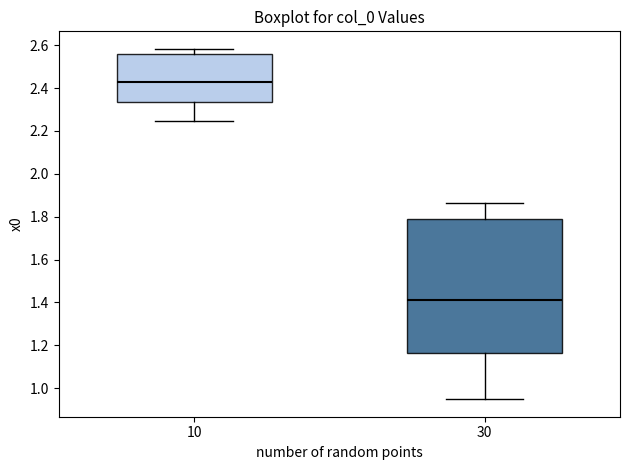

Which box has the highest median line?

10